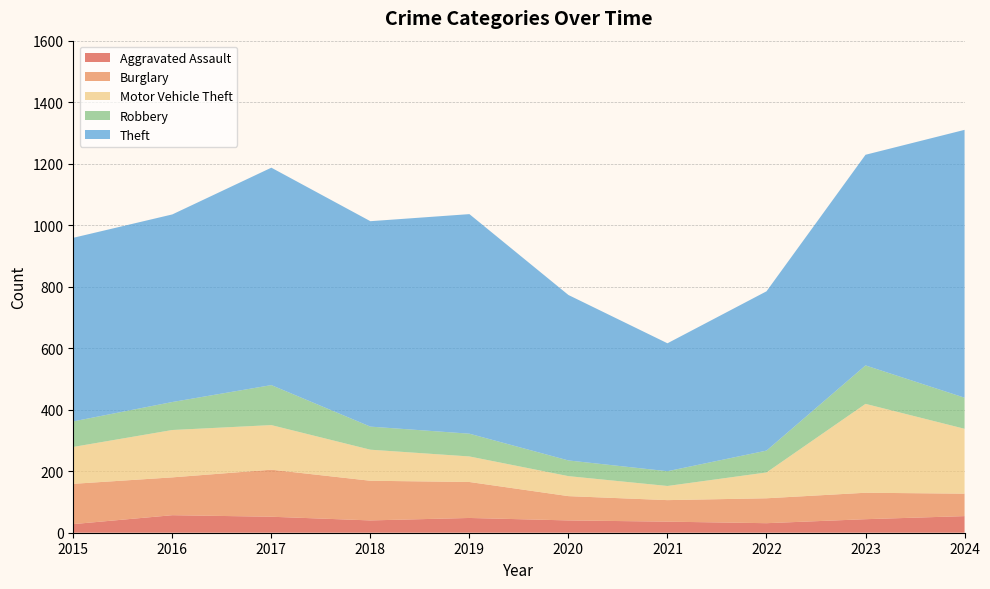

Reading left to right, what are all the values shown in this chart?

Aggravated Assault: 28	57	52	40	48	40	36	31	44	54
Burglary: 131	123	153	129	117	79	70	81	86	73
Motor Vehicle Theft: 120	154	145	101	83	65	46	84	289	211
Robbery: 83	91	130	75	74	51	48	71	125	101
Theft: 597	610	707	668	714	538	416	518	685	871